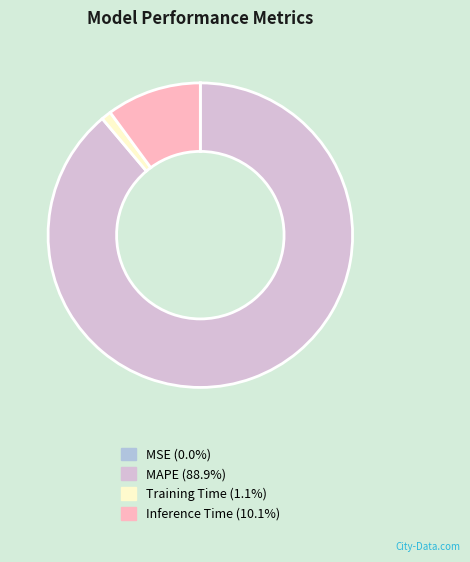

Which slice is the largest?

MAPE